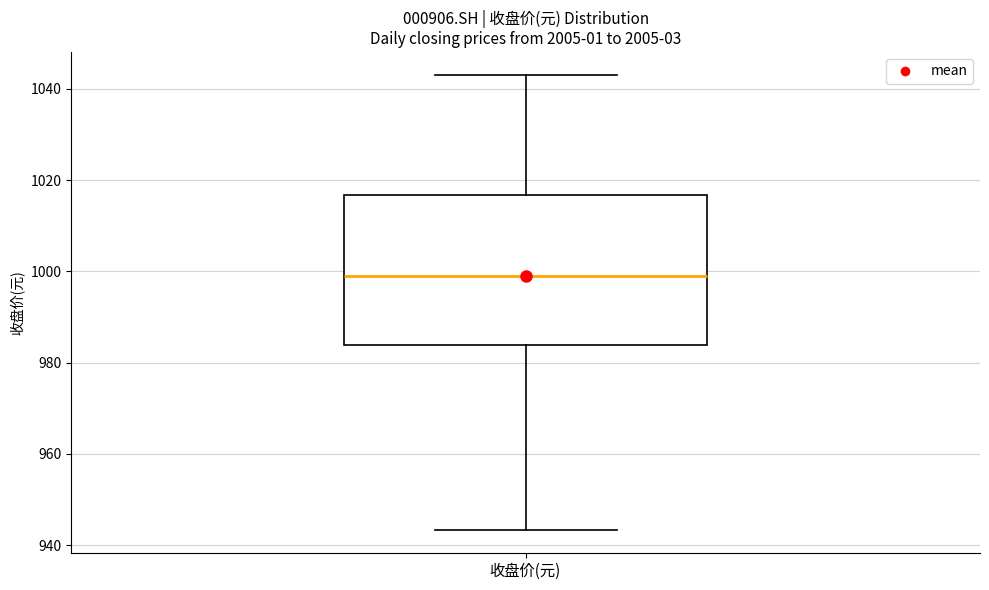

Transcribe this box plot: give where the median line is, the range the box spans, and where the two whiskers end, as read against the y-axis. The values are not printed on the chart, so give them approximately, as read against the axis.

median 998, box 984 to 1016, whiskers 944 to 1044